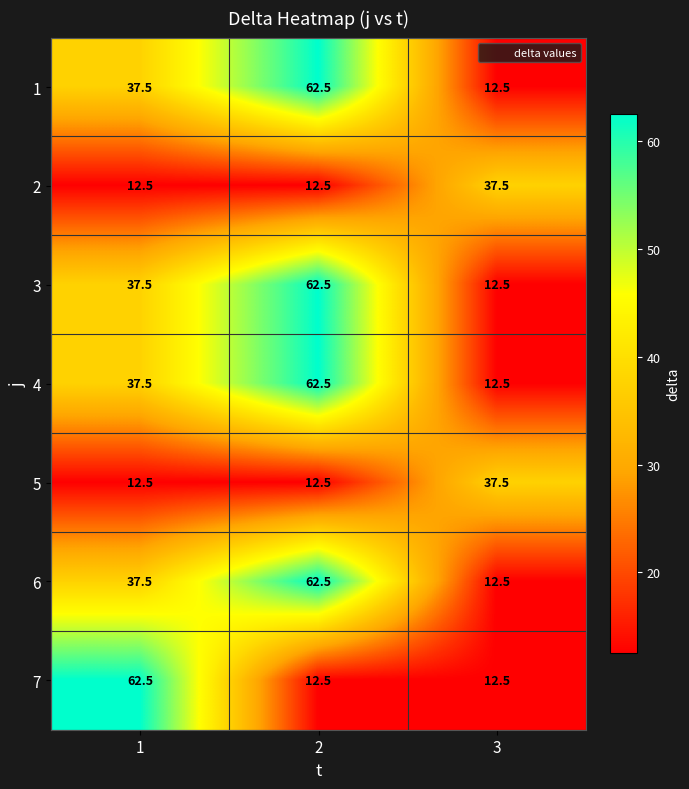

What is the total value across all series at 2?

287.5